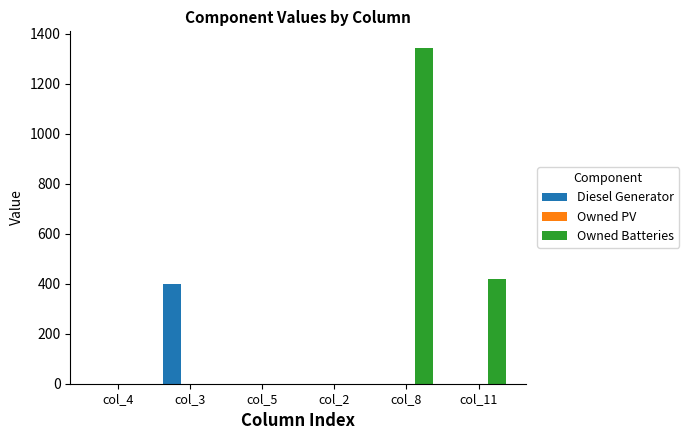

Between col_4 and col_3, which series saw the biggest shift?

Diesel Generator